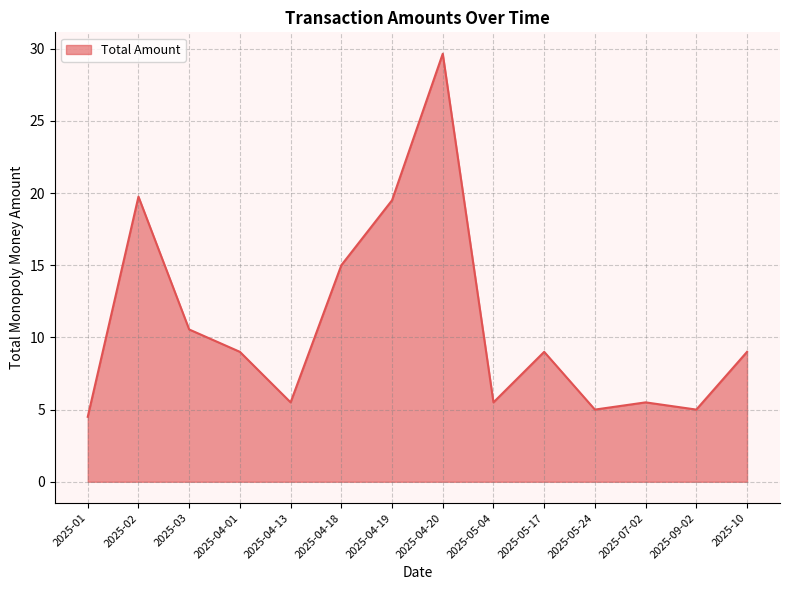

The value at 2025-02 is 11.9. True or false?

False